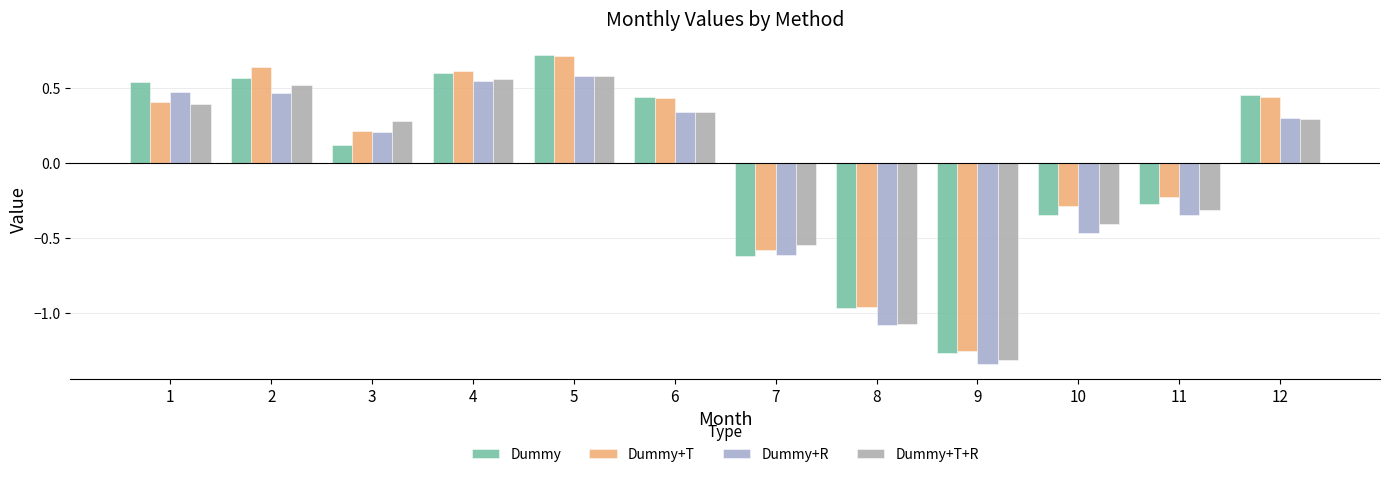

What is the lowest value of the Dummy+R series?

-1.3